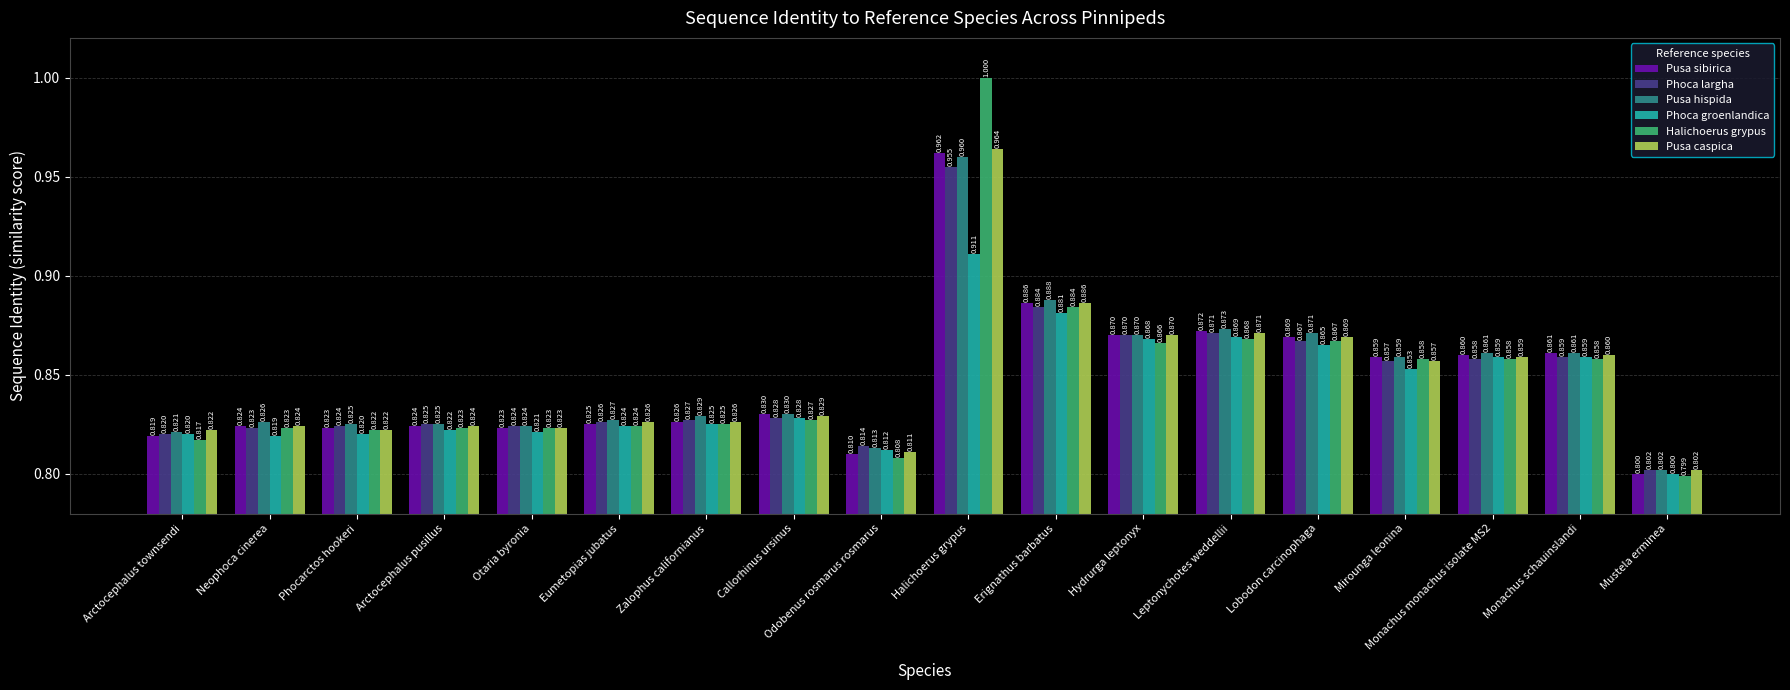

Between Callorhinus ursinus and Mustela erminea, which series saw the biggest shift?

Pusa sibirica